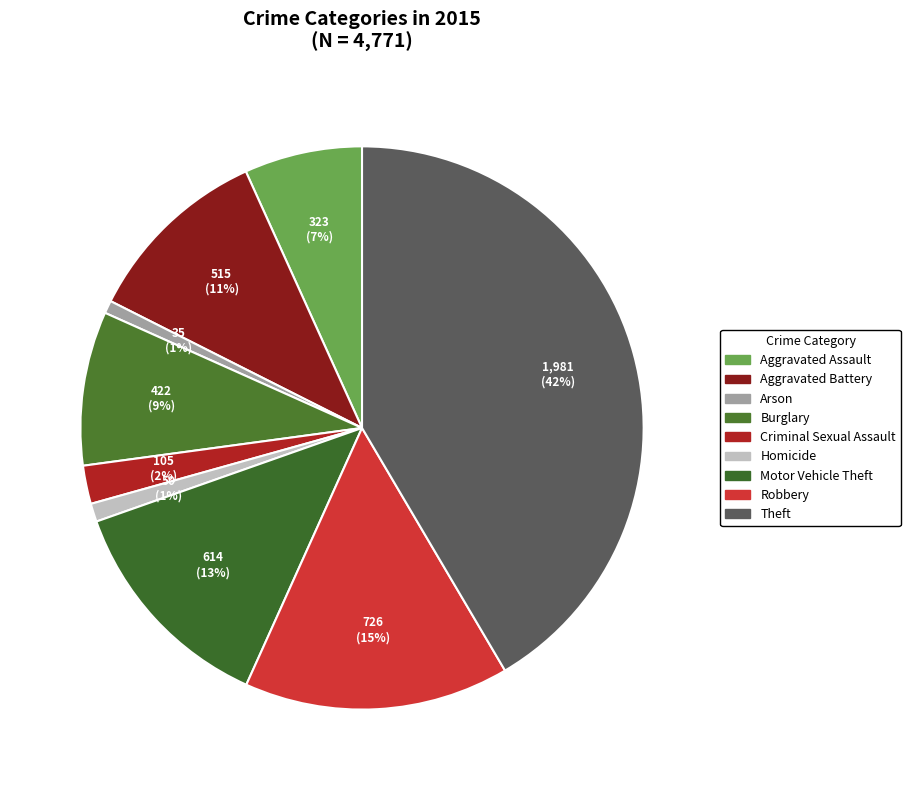

What percentage is the Homicide slice, to the nearest percent?

1%